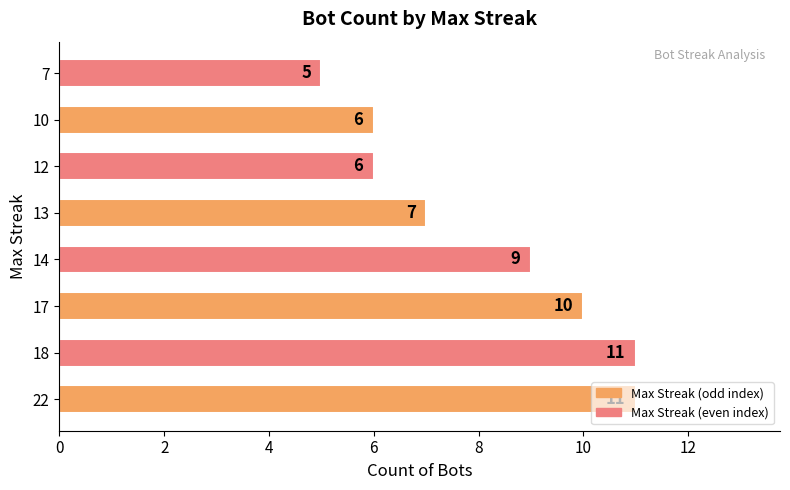

What is the greatest value displayed?

11